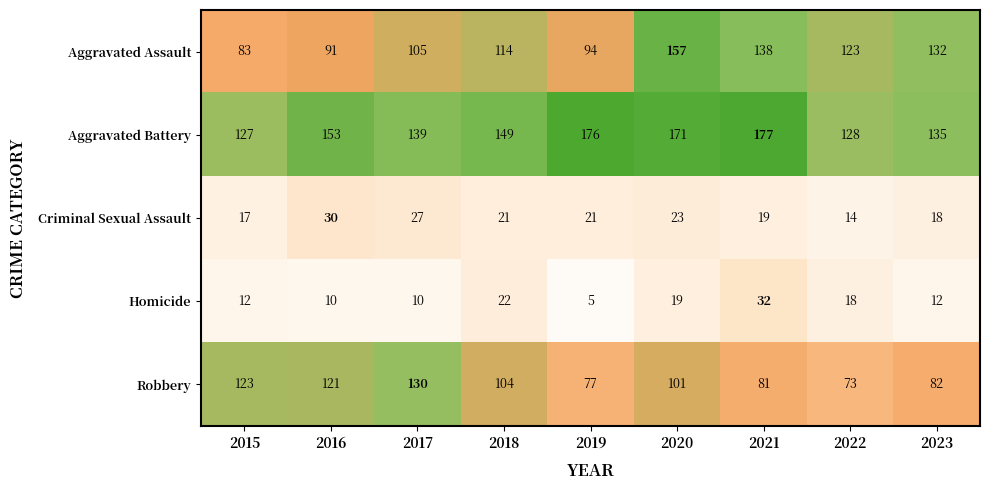

At which category does the chart reach its minimum across all series?

2019